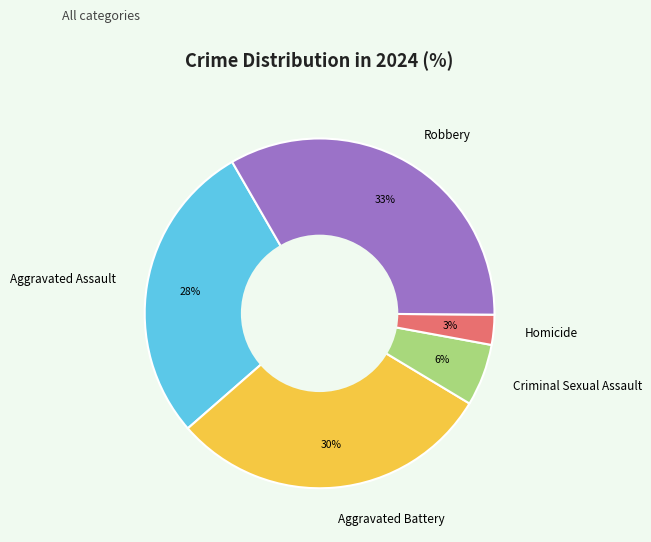

Does Homicide account for over 50% of the chart?

No